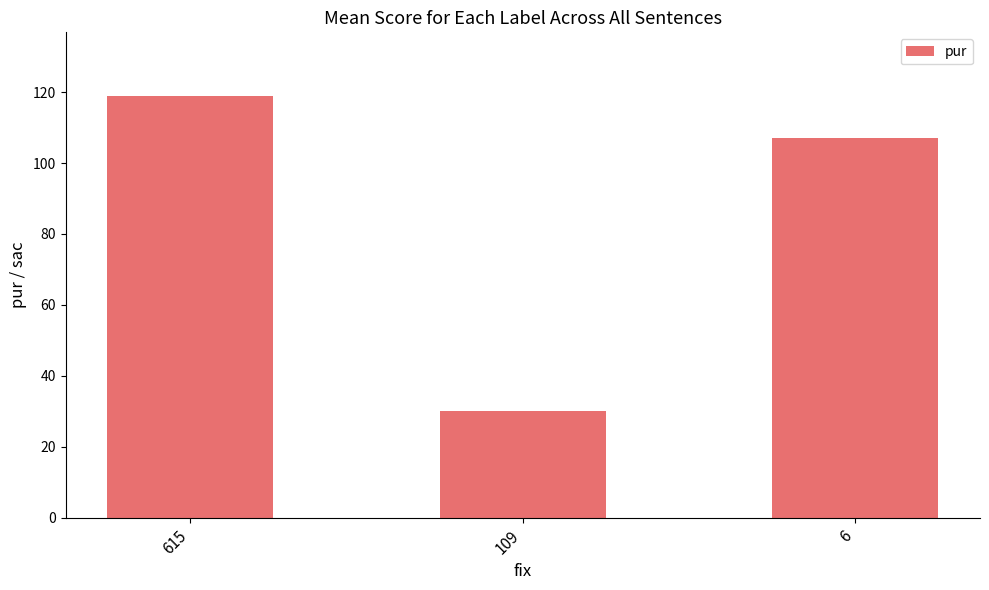

The chart shows a value of 205 at 615. True or false?

False